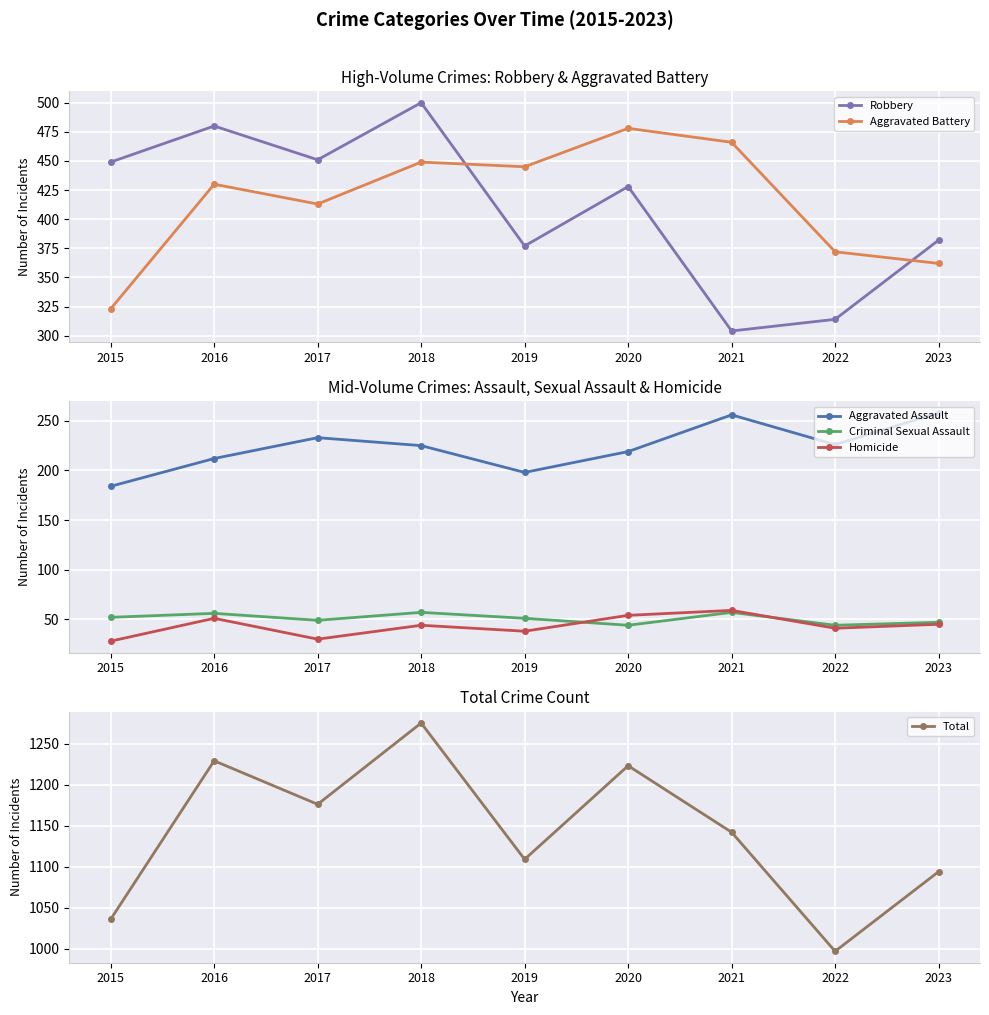

What is the value of the Criminal Sexual Assault point at the 9th from the left?

47